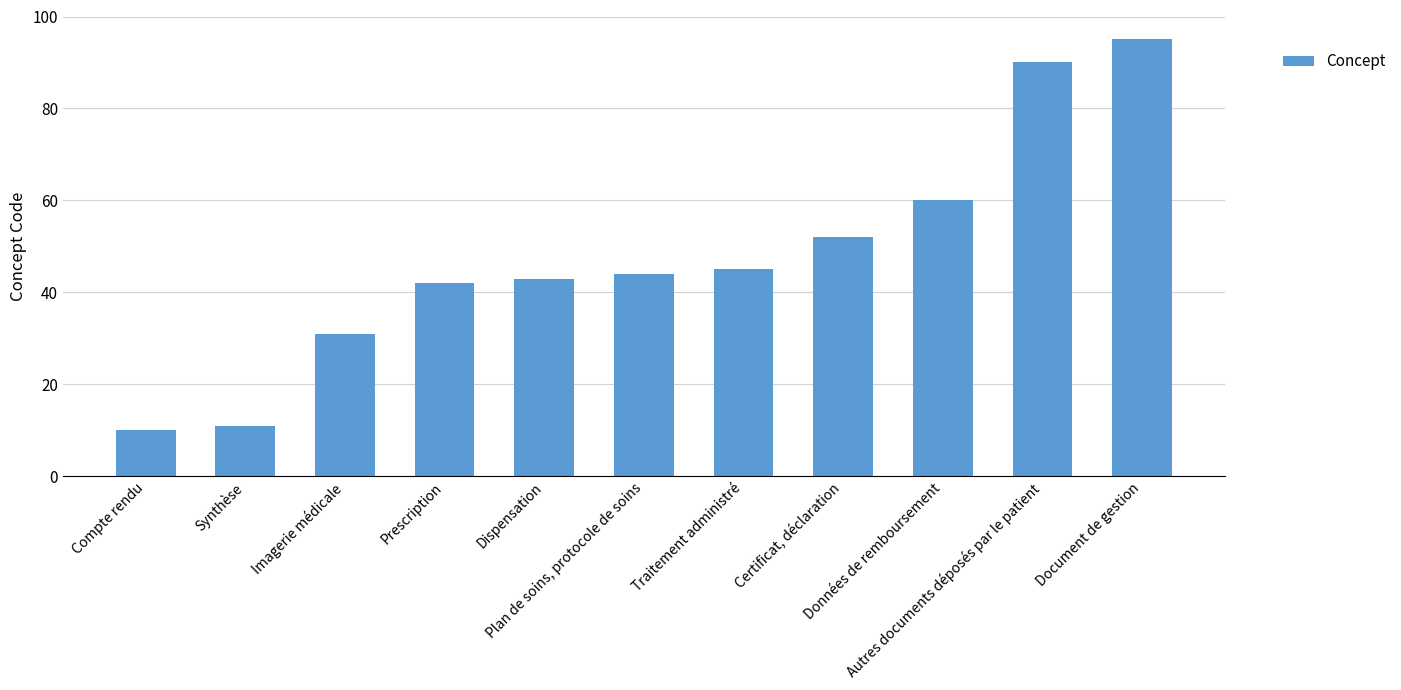

How many categories are shown in the chart?

11